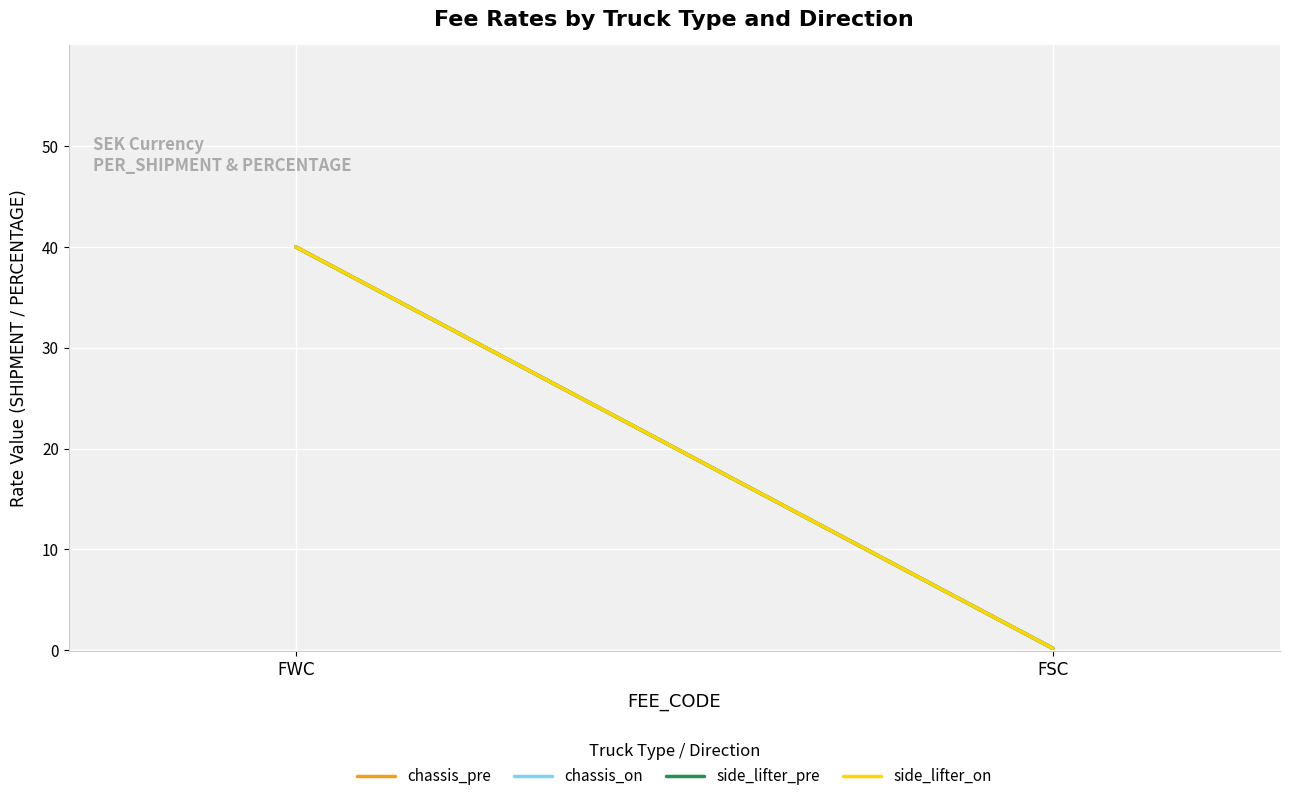

What value does the chassis_on series have at FSC?

0.2